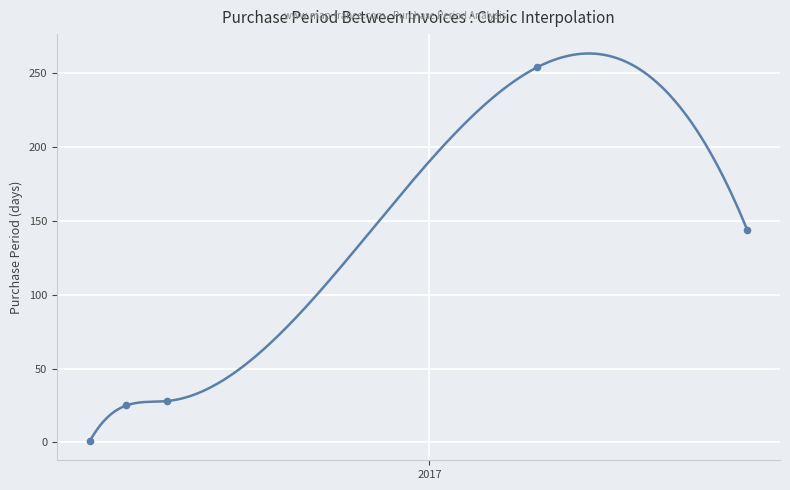

What is the change in value from 2016-05-13 to 2016-07-05?

+27